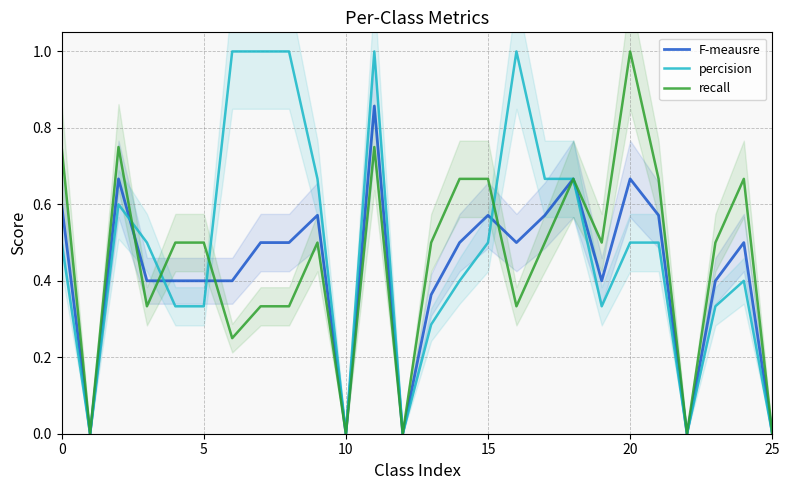

Is it true that F-meausre equals 0.0 at 25?

True